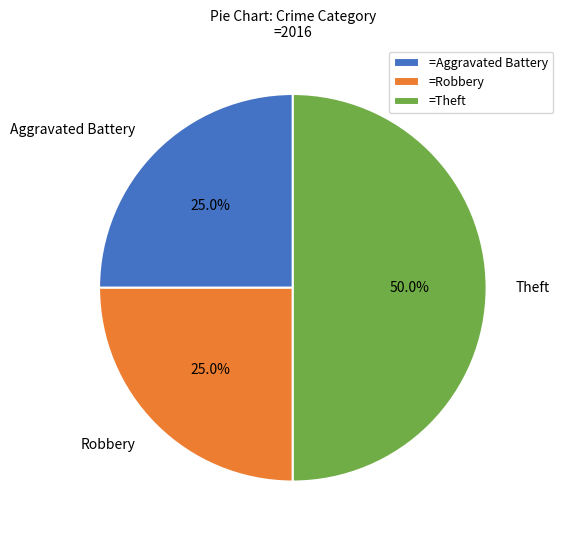

Approximately how many times larger is the value at Theft compared to Aggravated Battery?

2.0